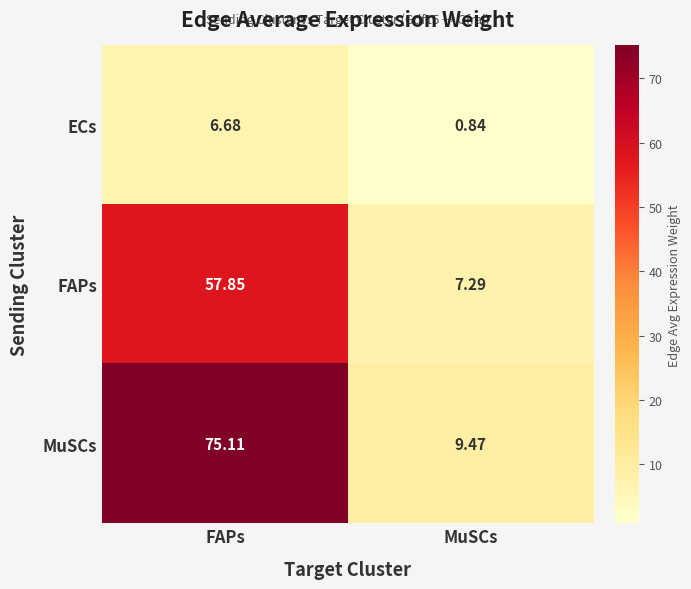

Rank the series by their average value, from lowest to highest.

ECs, FAPs, MuSCs